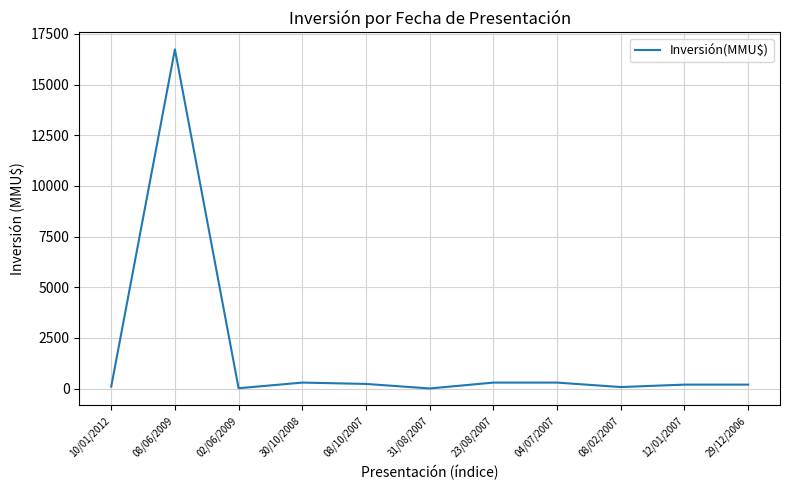

What is the sum of the values at 31/08/2007 and 08/10/2007?

244